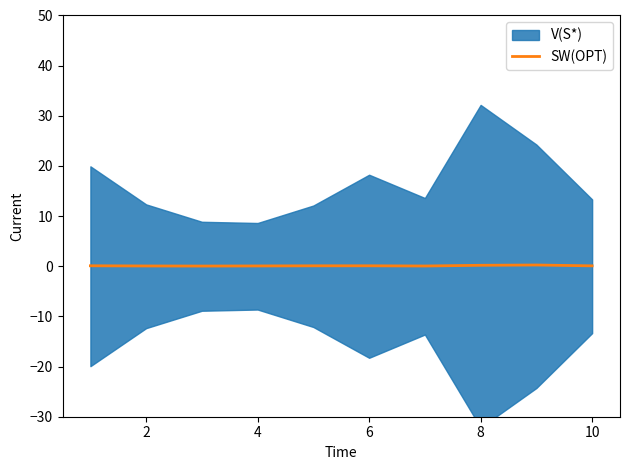

Reading right to left, list all the values displayed in this chart.

0.1	0.2	0.2	0.1	0.1	0.1	0.1	0.0	0.1	0.1